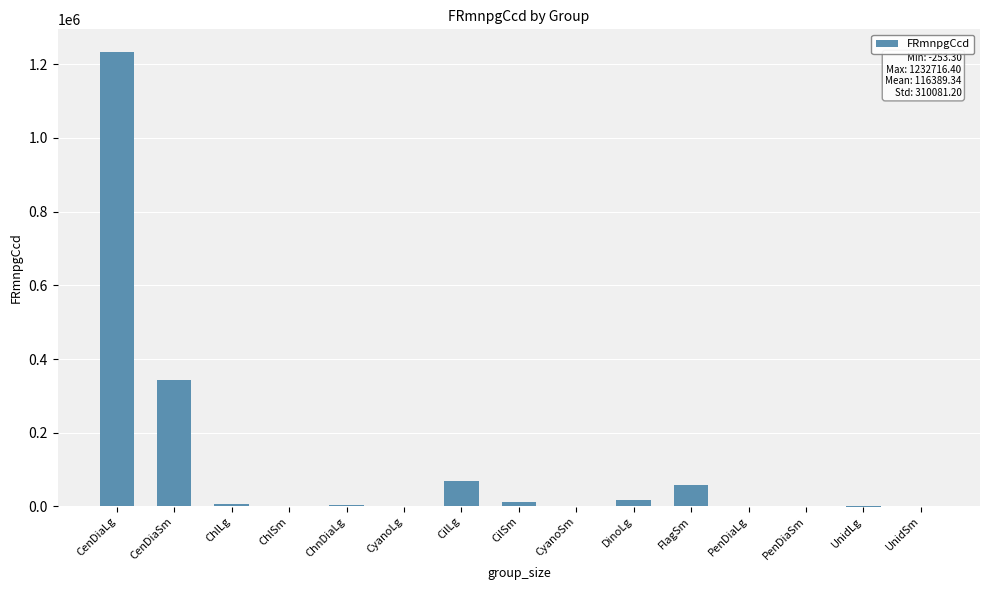

Which has a higher value, PenDiaLg or FlagSm?

FlagSm